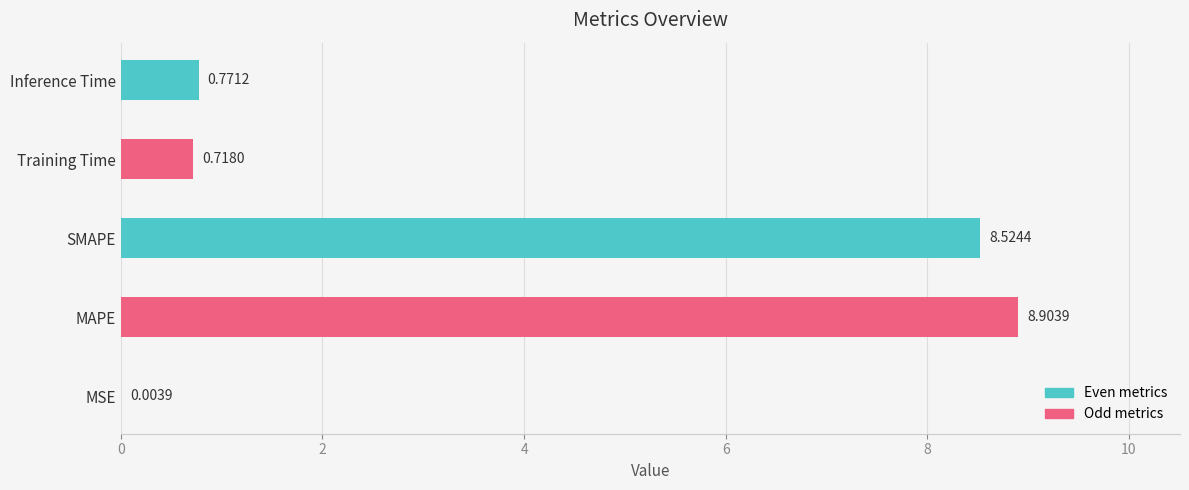

What is the sum of the values at MSE and MAPE?

8.9